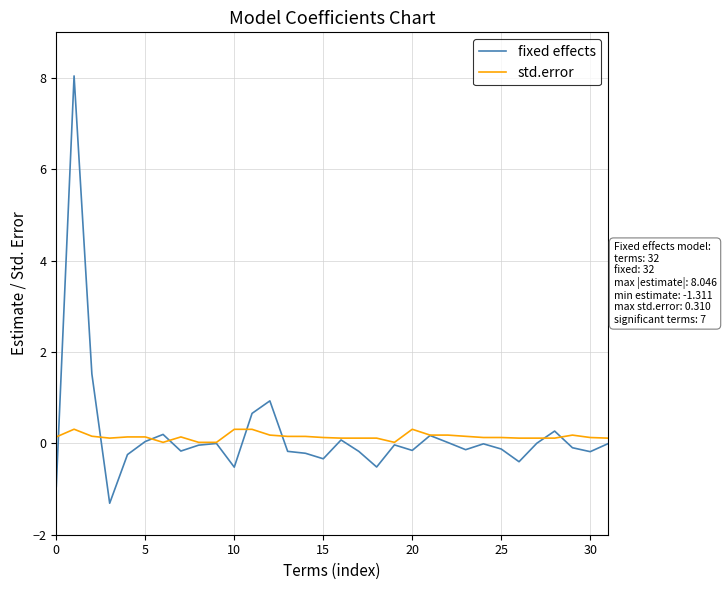

What is the maximum value for fixed effects?

8.0